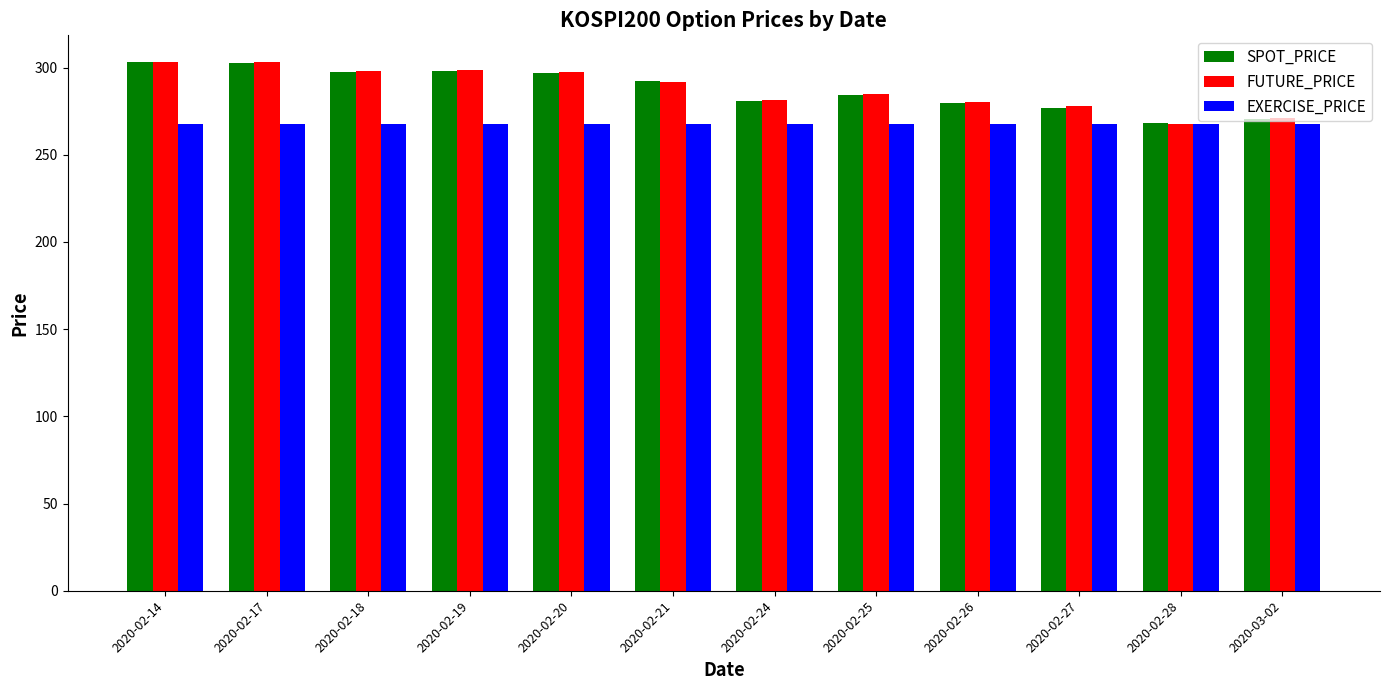

True or false: SPOT_PRICE has a value of 504.2 at 2020-02-17.

False